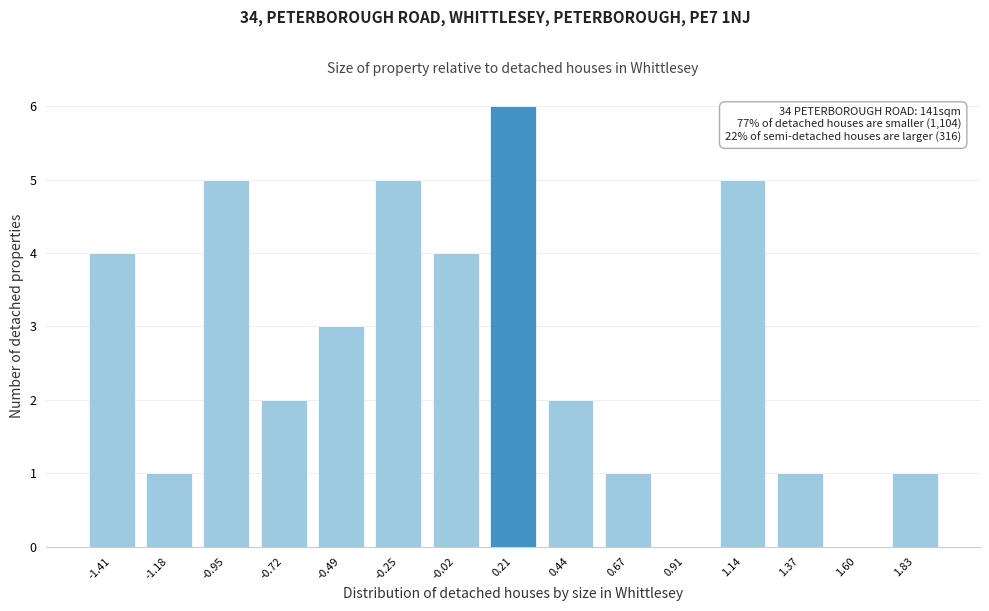

Reading left to right, transcribe all the data shown in this chart.

-1.41=4	-1.18=1	-0.95=5	-0.72=2	-0.49=3	-0.25=5	-0.02=4	0.21=6	0.44=2	0.67=1	0.91=0	1.14=5	1.37=1	1.60=0	1.83=1